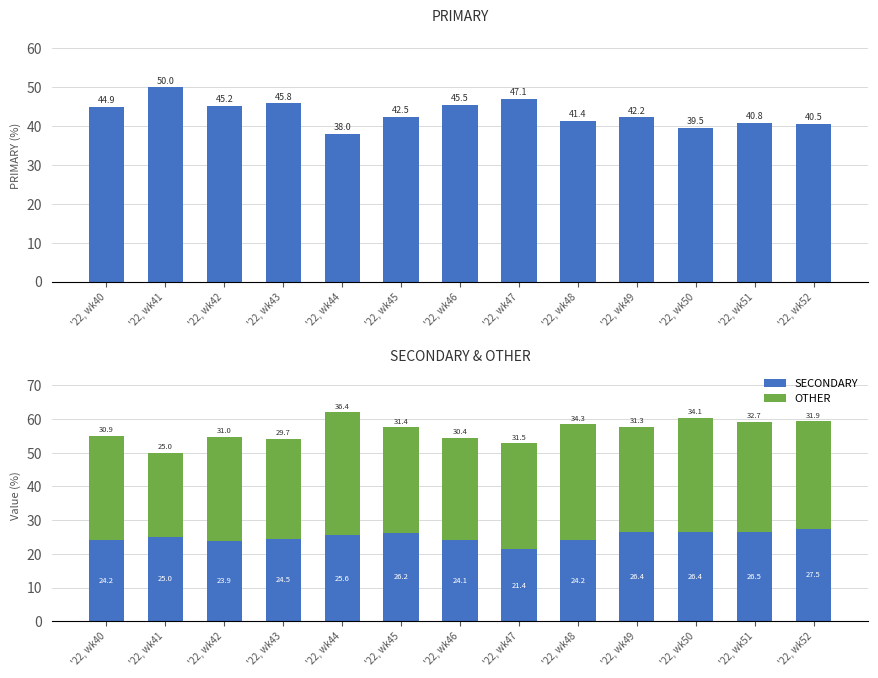

What is the value of the OTHER bar at the 8th from the left?

31.5